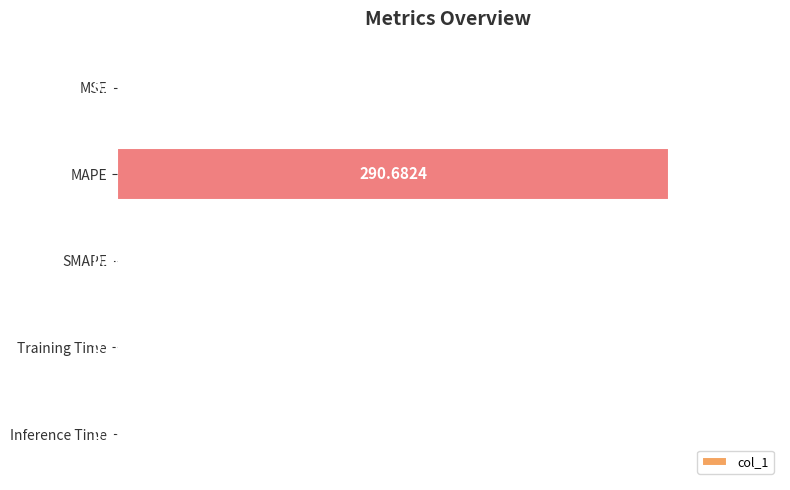

Does the chart contain stacked bars?

No